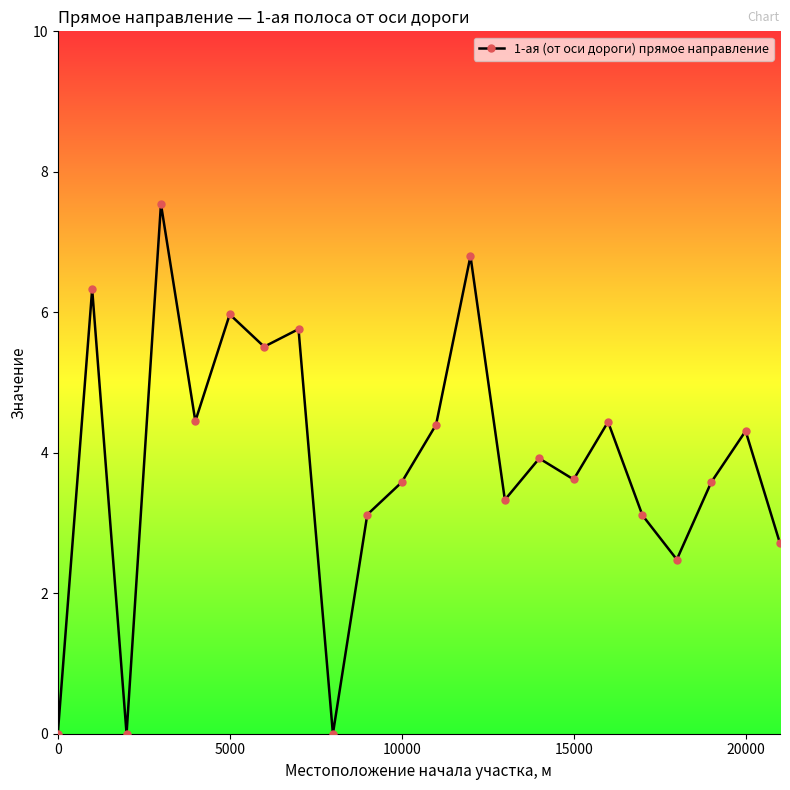

What is the average value?

3.9